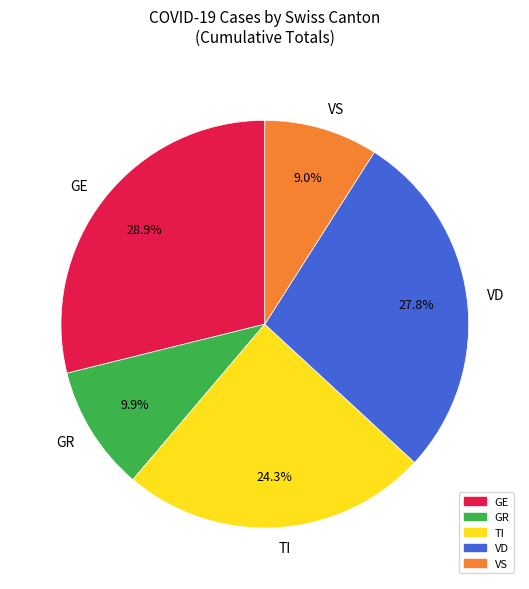

Count the number of slices in the pie.

5